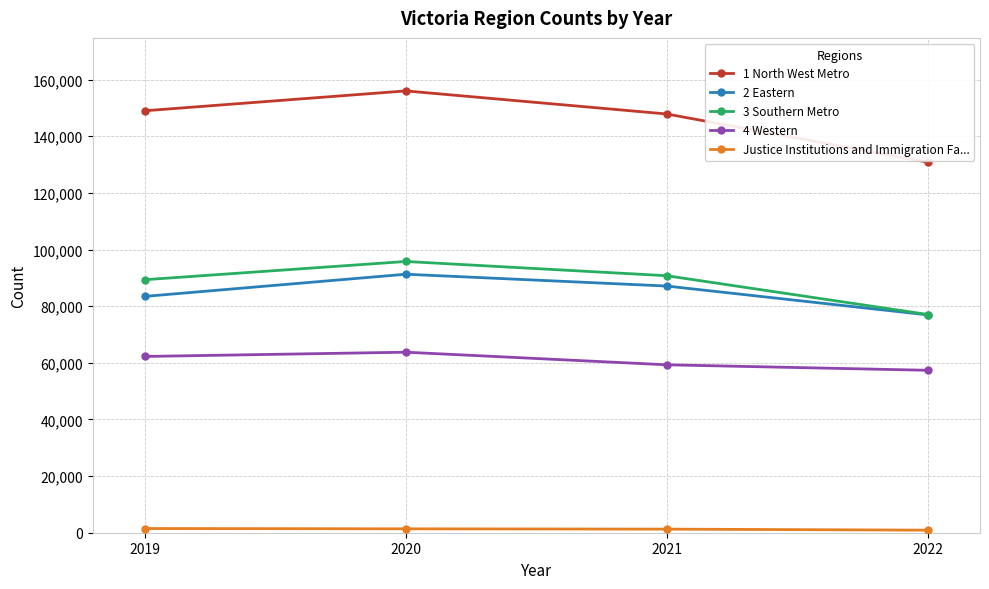

At how many categories does at least one series exceed 104187?

4